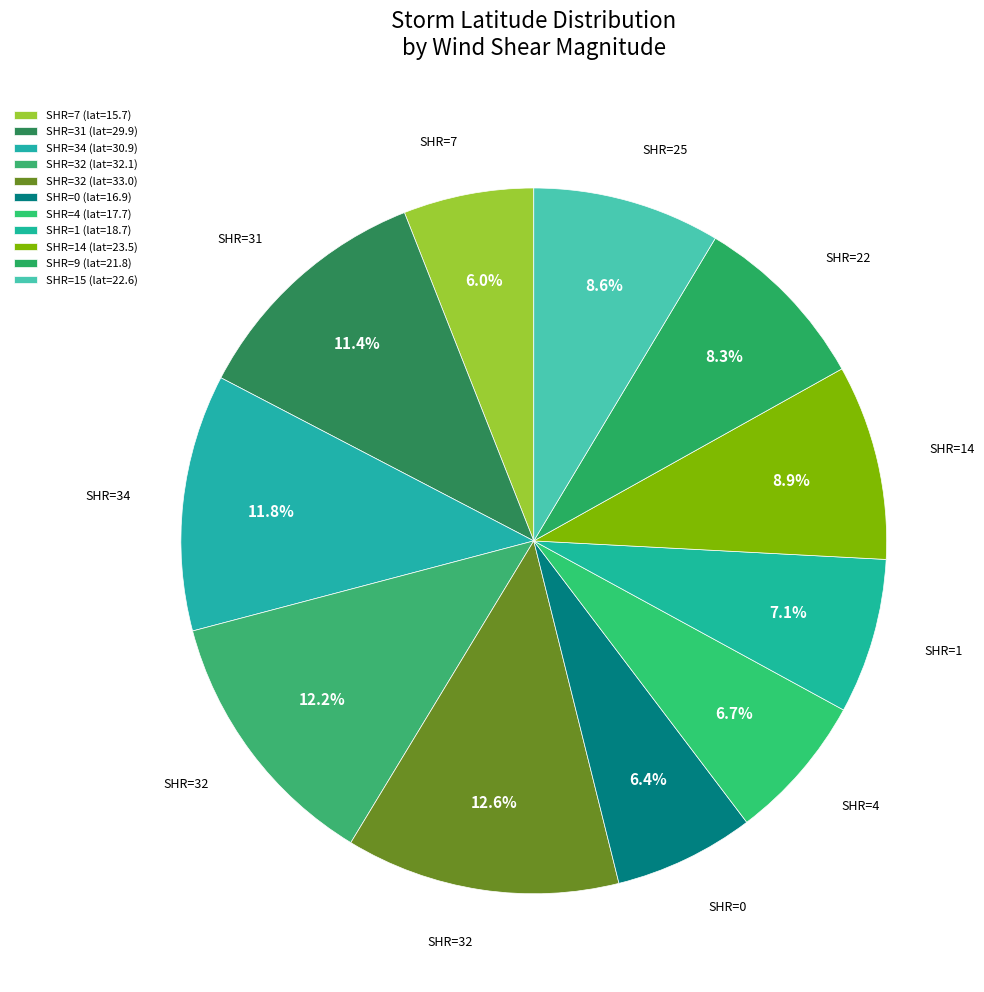

How many segments does this pie chart have?

11